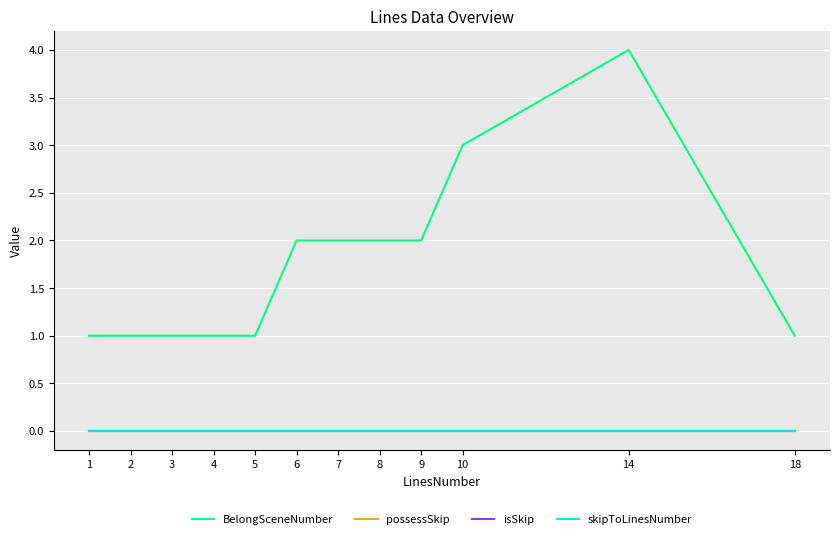

Which label corresponds to the smallest value in the chart?

1